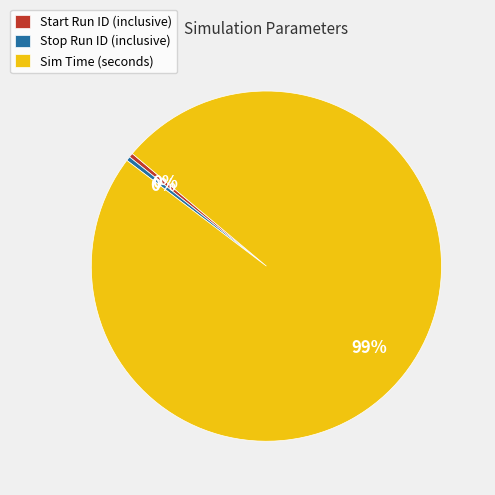

Count the number of slices in the pie.

3